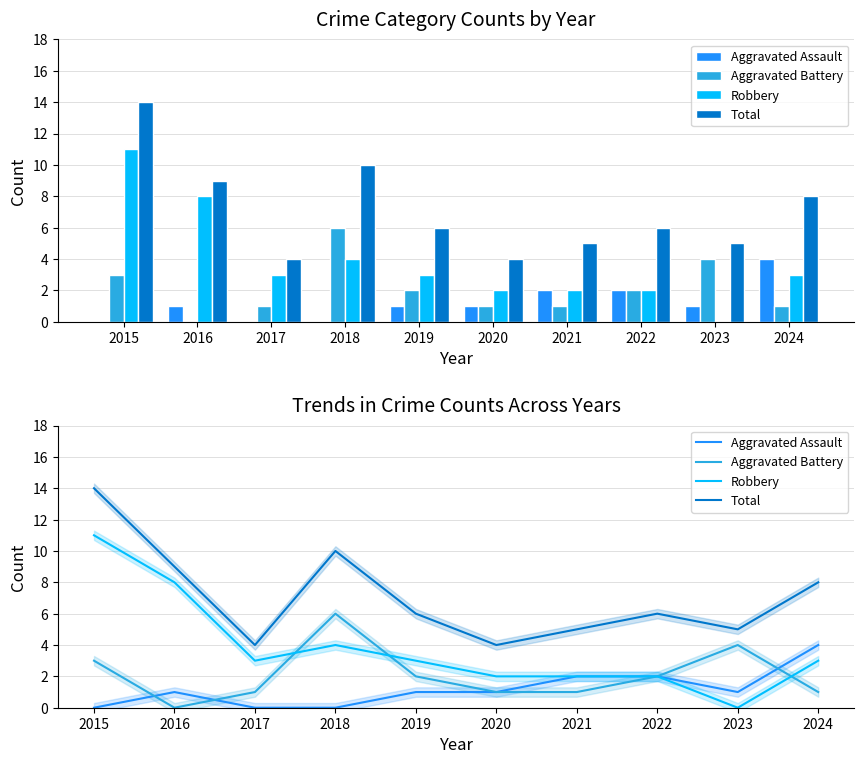

Where is Aggravated Battery nearest to the value 3?

2015